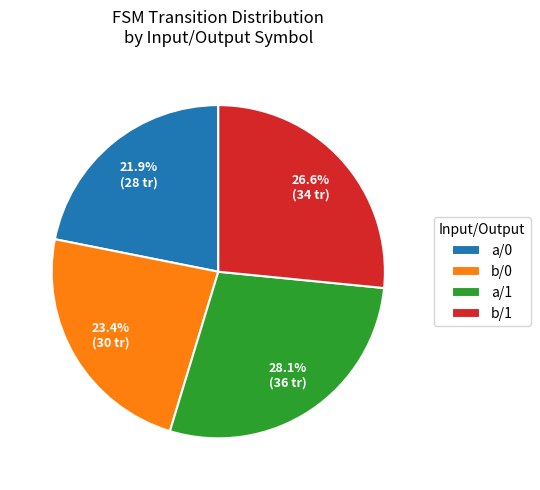

Rank the categories by value from lowest to highest.

a/0, b/0, b/1, a/1